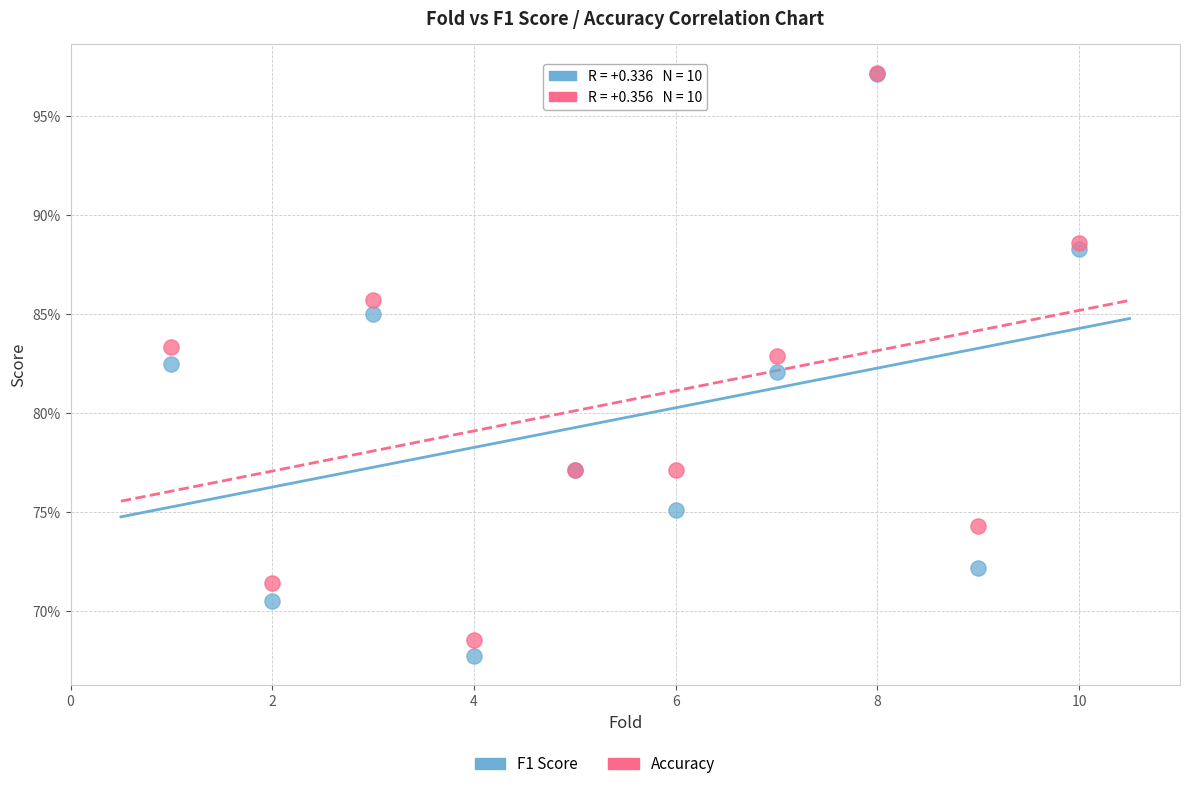

Which series contains the lowest Y value?

F1 Score